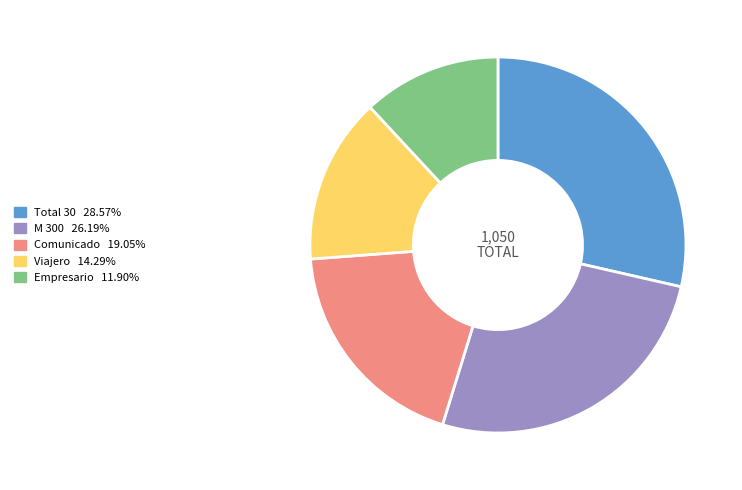

Which category has the biggest portion of the pie?

Total 30